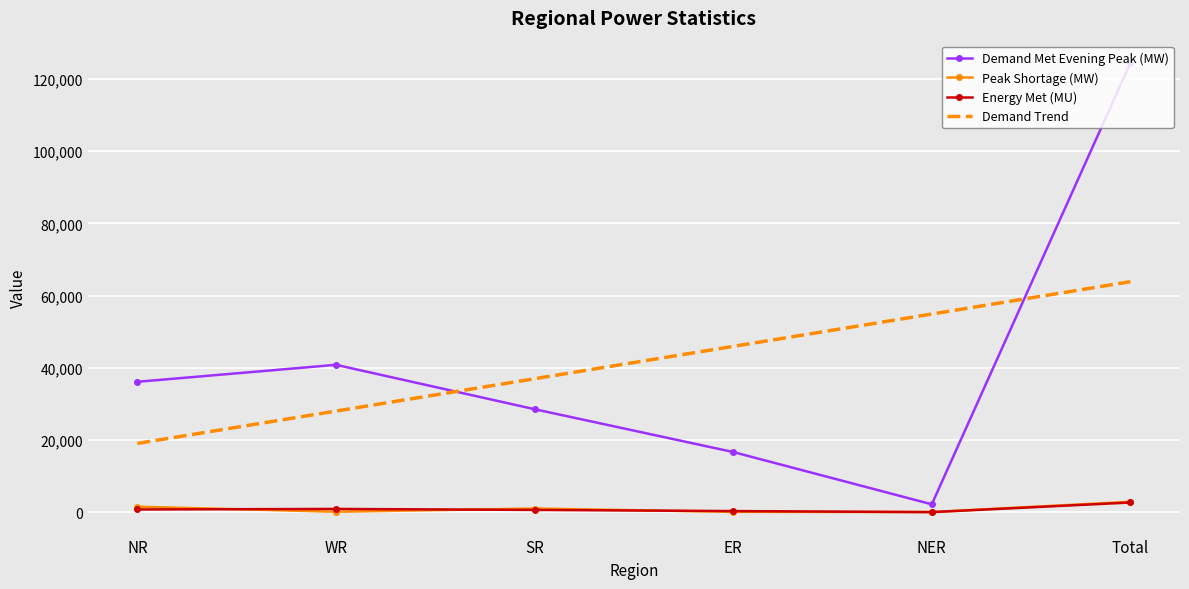

What is the minimum value for Demand Trend?

19073.8